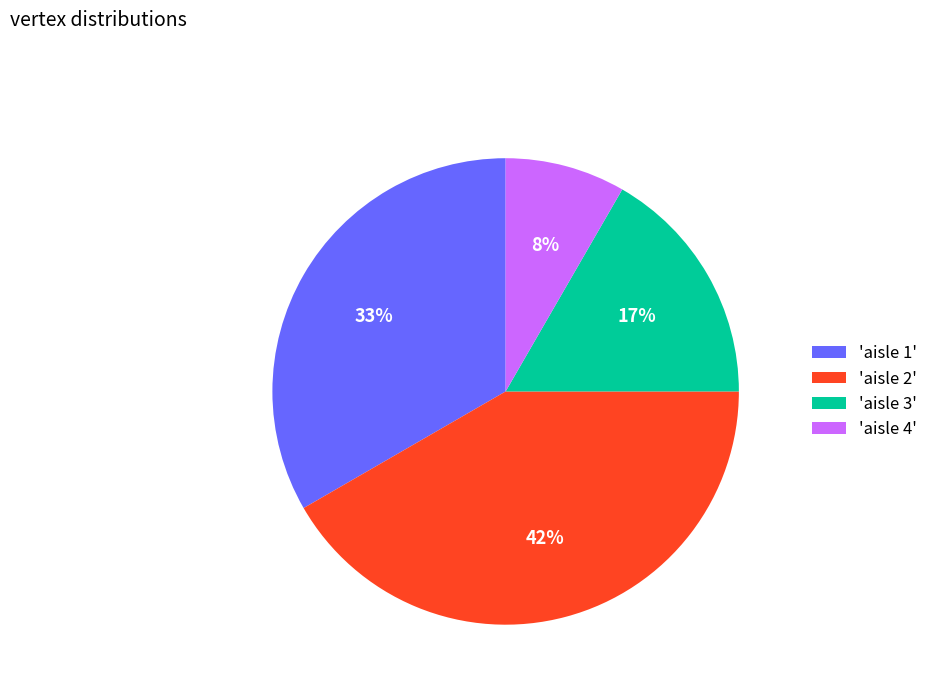

What is the largest slice in the pie chart?

'aisle 2'